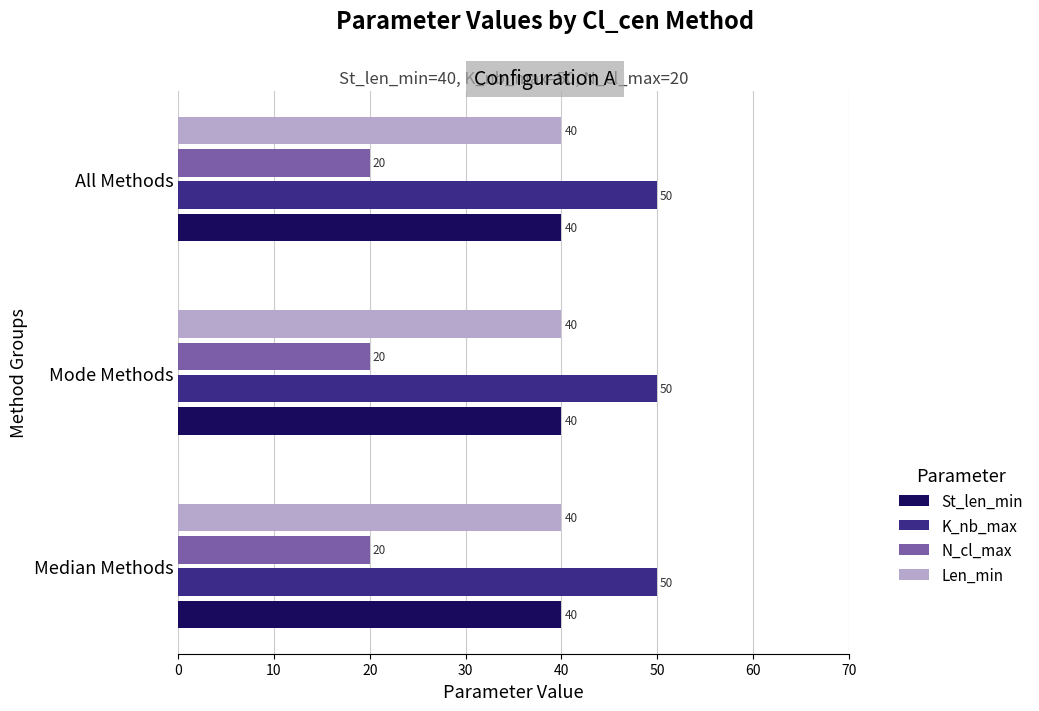

The N_cl_max series shows 20 at All Methods. True or false?

True